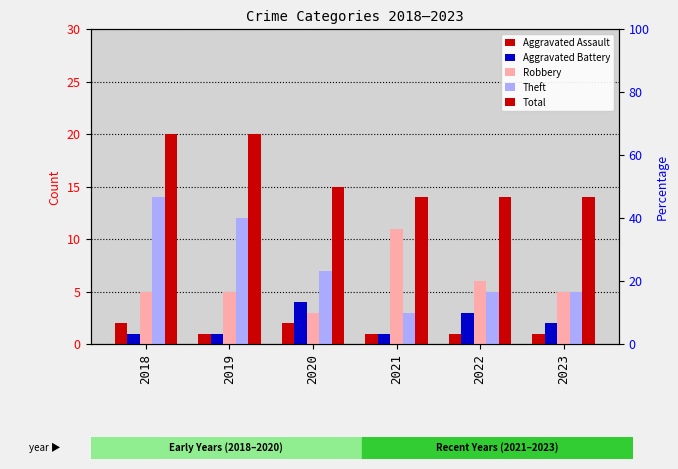

How many bars are there in total?

30